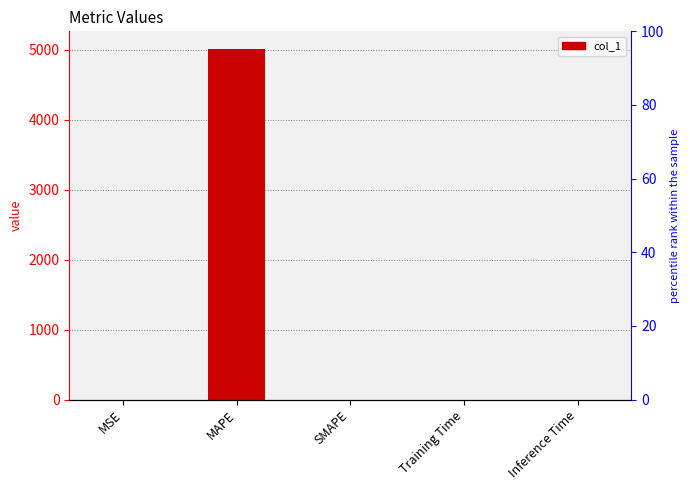

What is the sum of all values?

5011.7